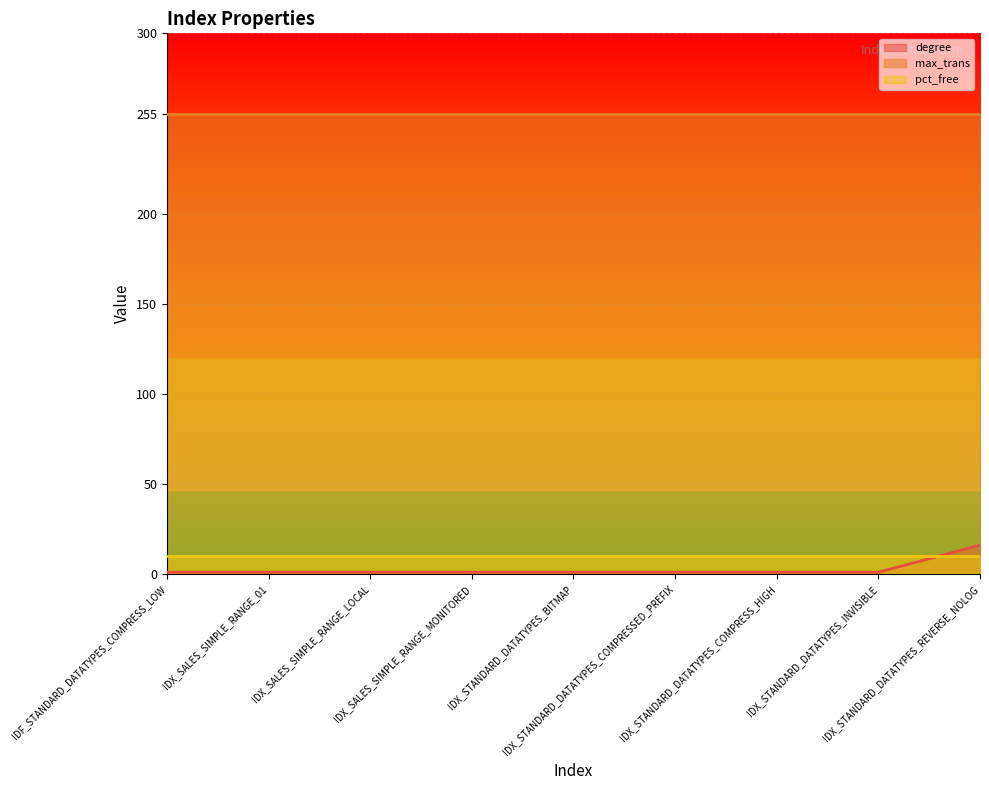

What is the difference between the maximum and minimum values in the degree series?

15